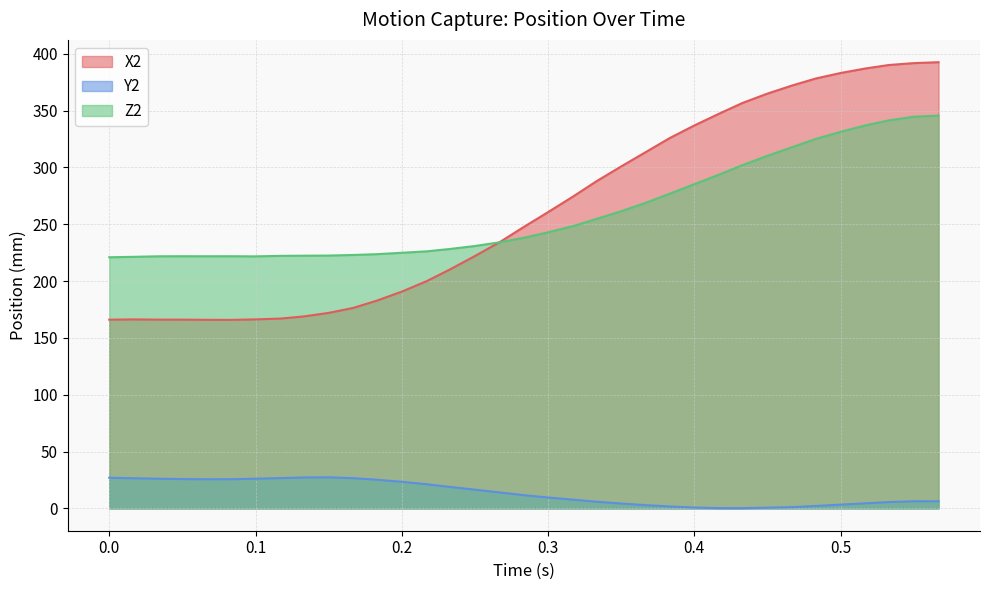

What is the lowest value of the X2 series?

165.8